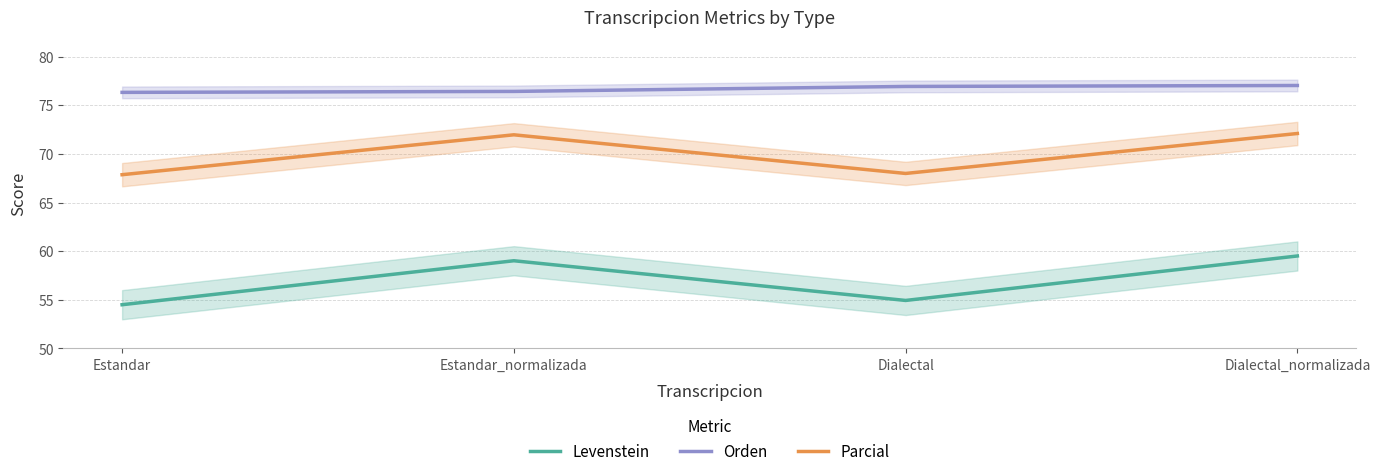

How many values in the Levenstein series are below 59?

2